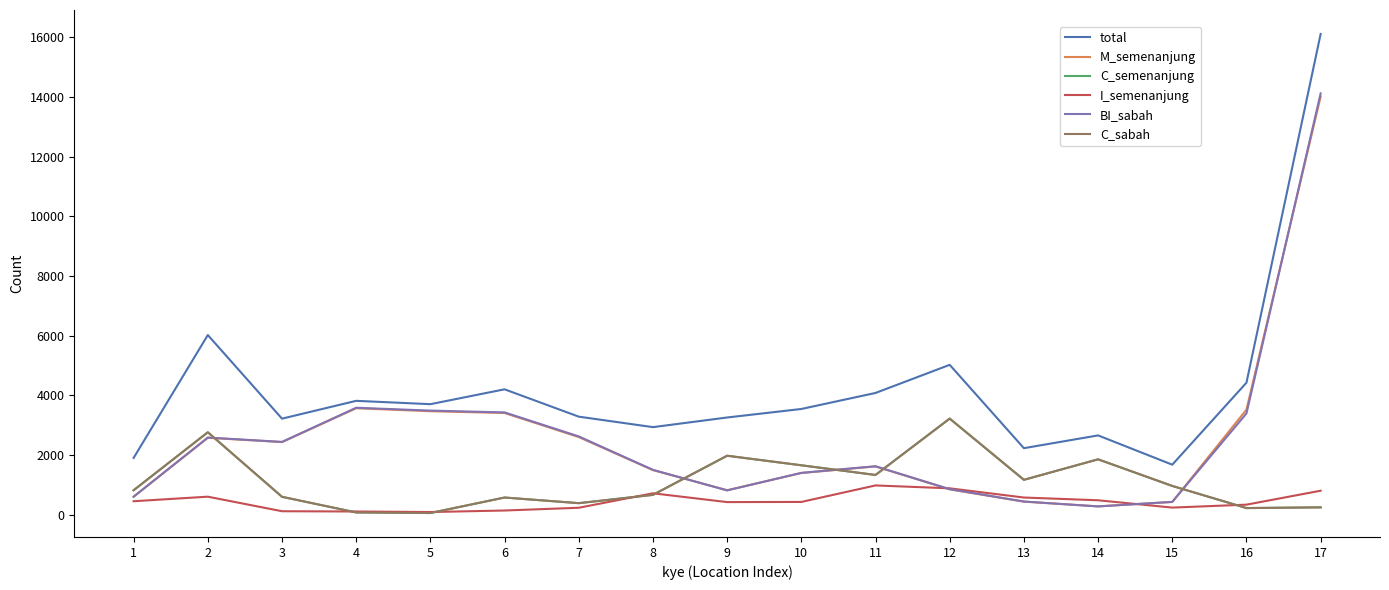

Does the chart display data point markers on the line(s)?

No